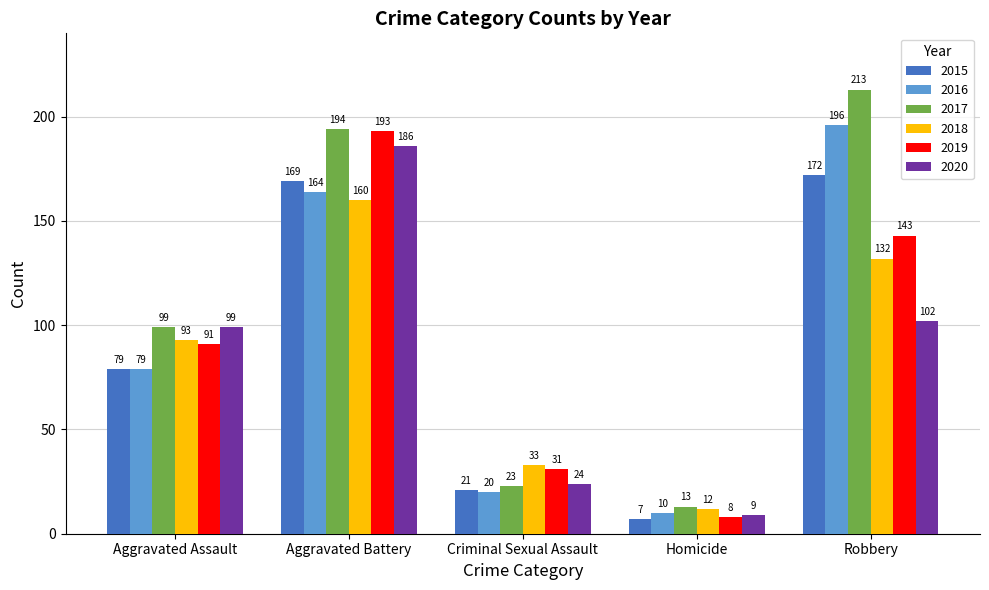

What position from the left is Criminal Sexual Assault?

3